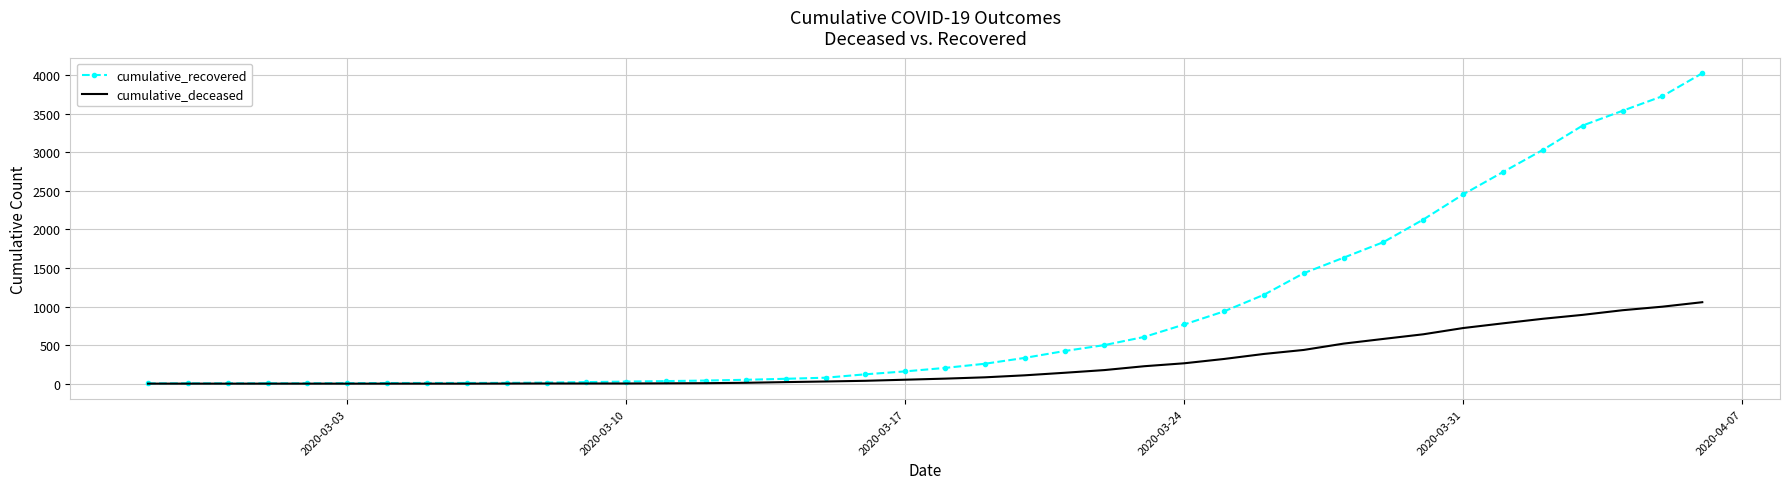

Rank the series by their average value, from lowest to highest.

cumulative_deceased, cumulative_recovered